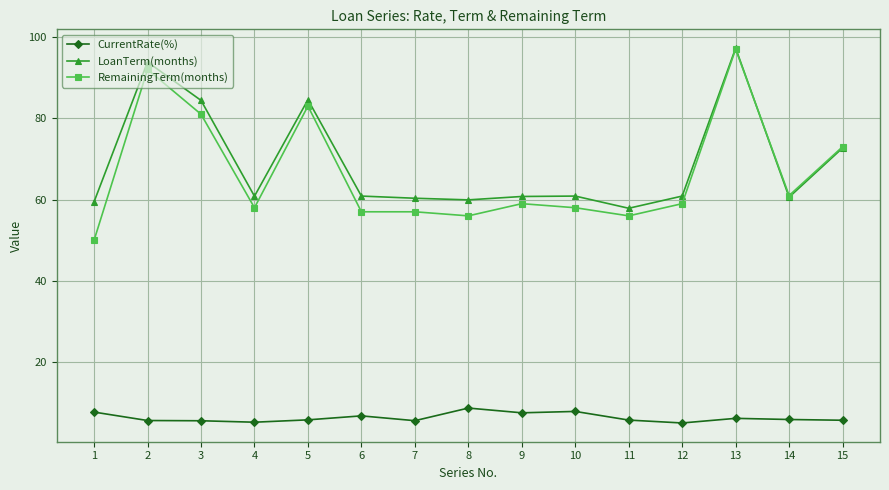

What is the difference between the highest and lowest values at 12?

55.8